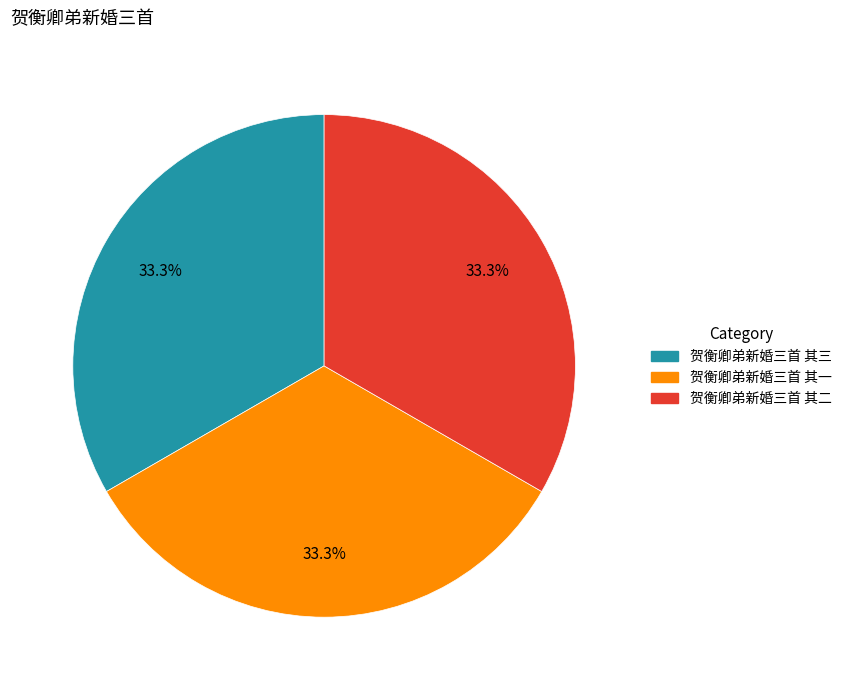

What percentage do 贺衡卿弟新婚三首 其一 and 贺衡卿弟新婚三首 其二 together represent?

66.7%